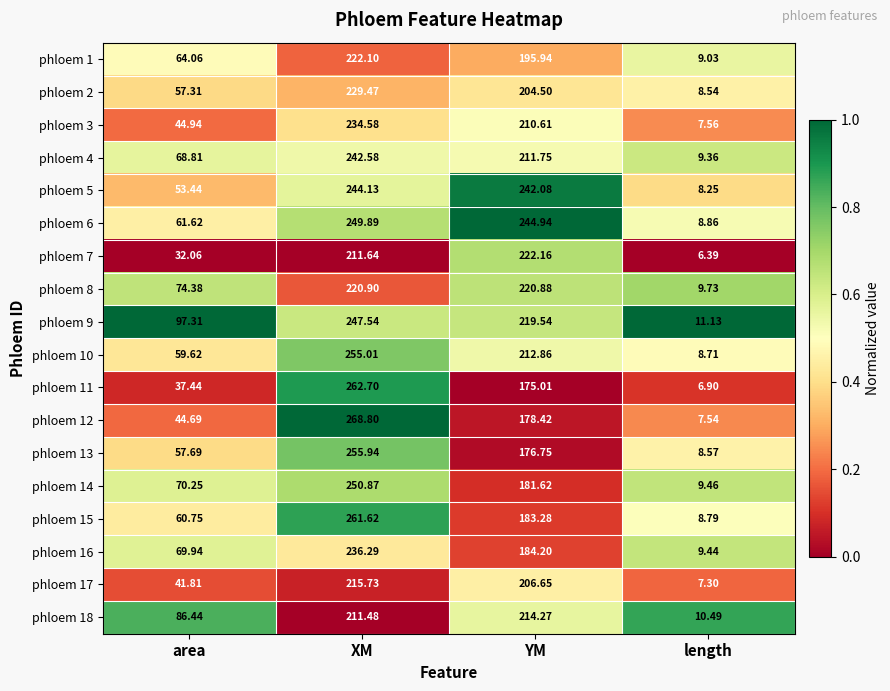

Which series changed the most between area and YM?

phloem 7